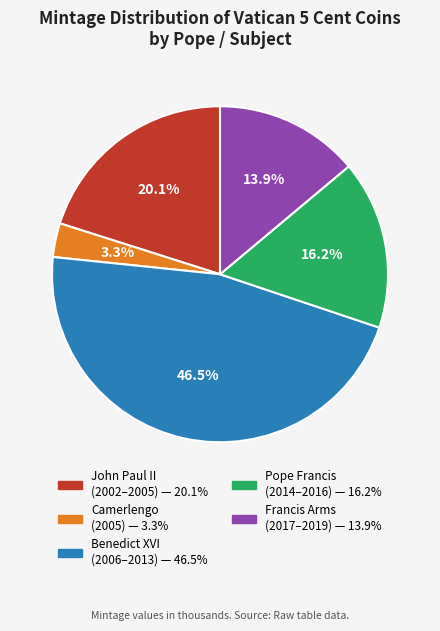

Is there any slice that represents more than half of the pie?

No